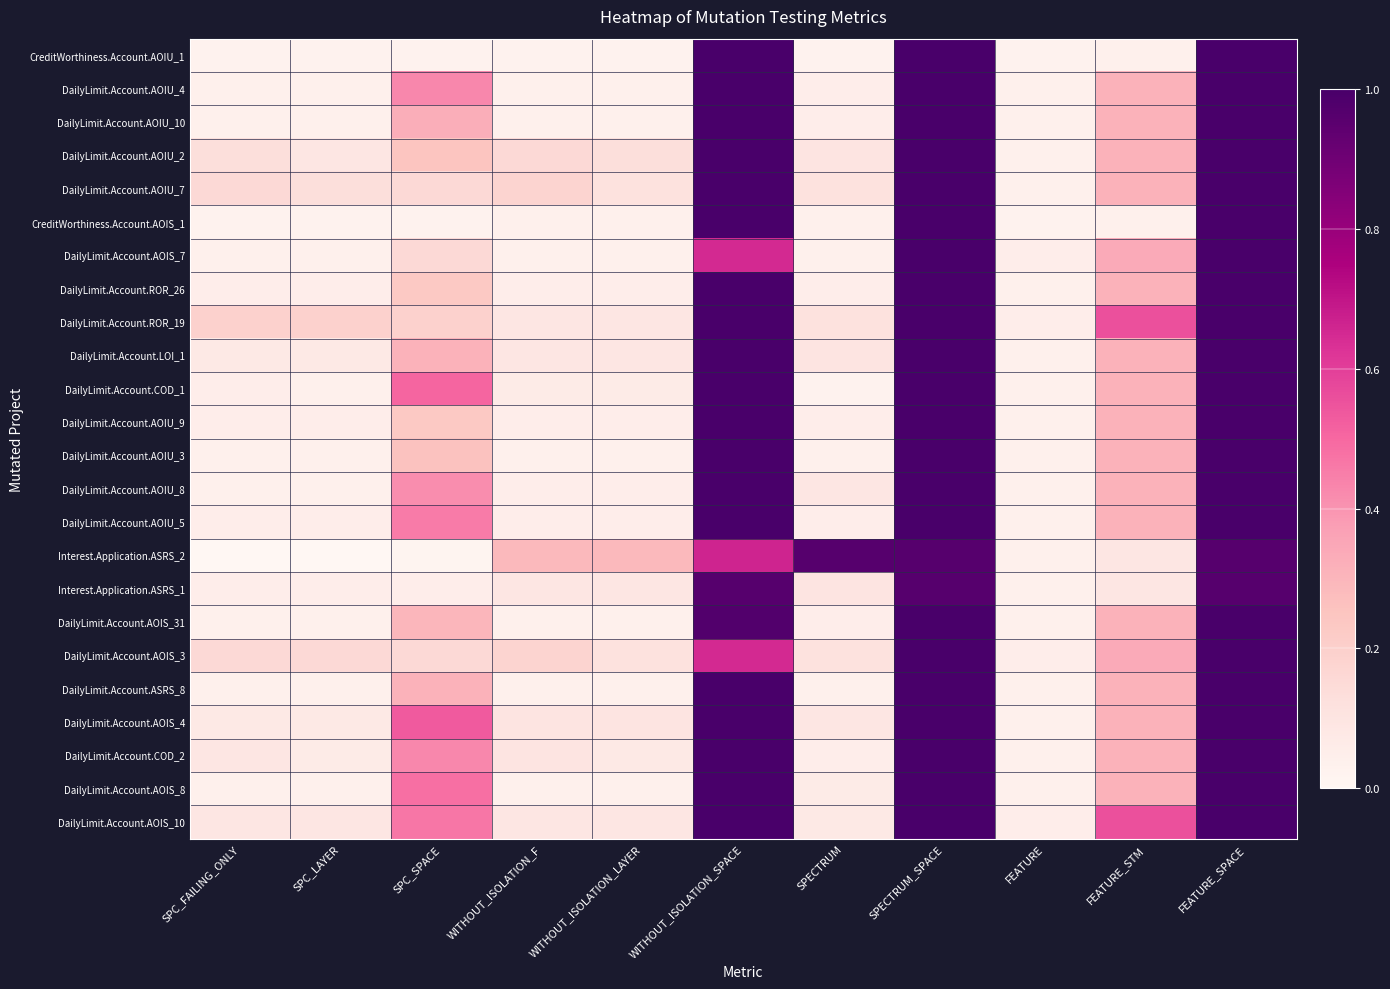

Which series changed the most between SPC_LAYER and FEATURE_SPACE?

CreditWorthiness.Account.AOIU_1